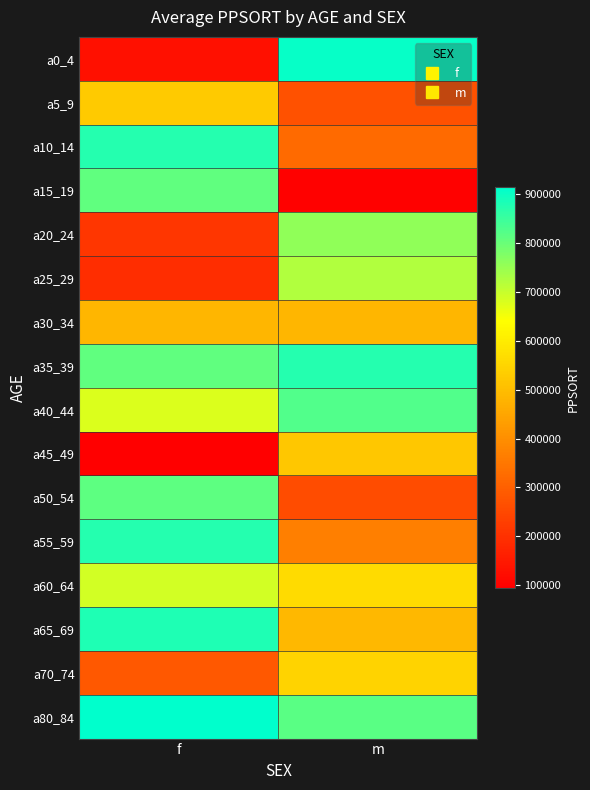

Rank the series at f from lowest to highest value.

a45_49, a0_4, a25_29, a20_24, a70_74, a30_34, a5_9, a40_44, a60_64, a15_19, a35_39, a50_54, a10_14, a55_59, a65_69, a80_84